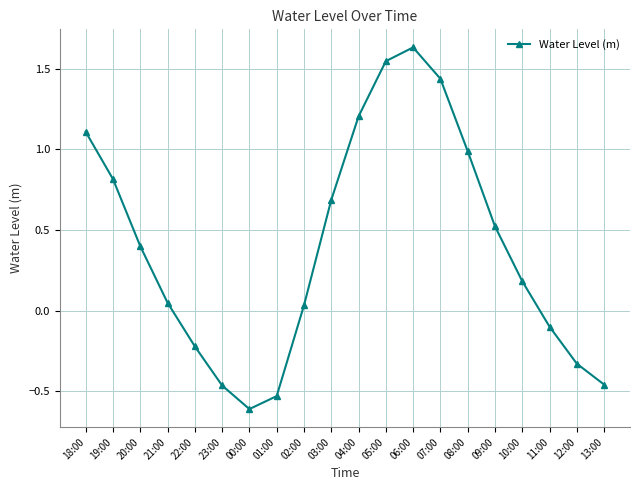

What is the difference between the maximum and minimum values?

2.2